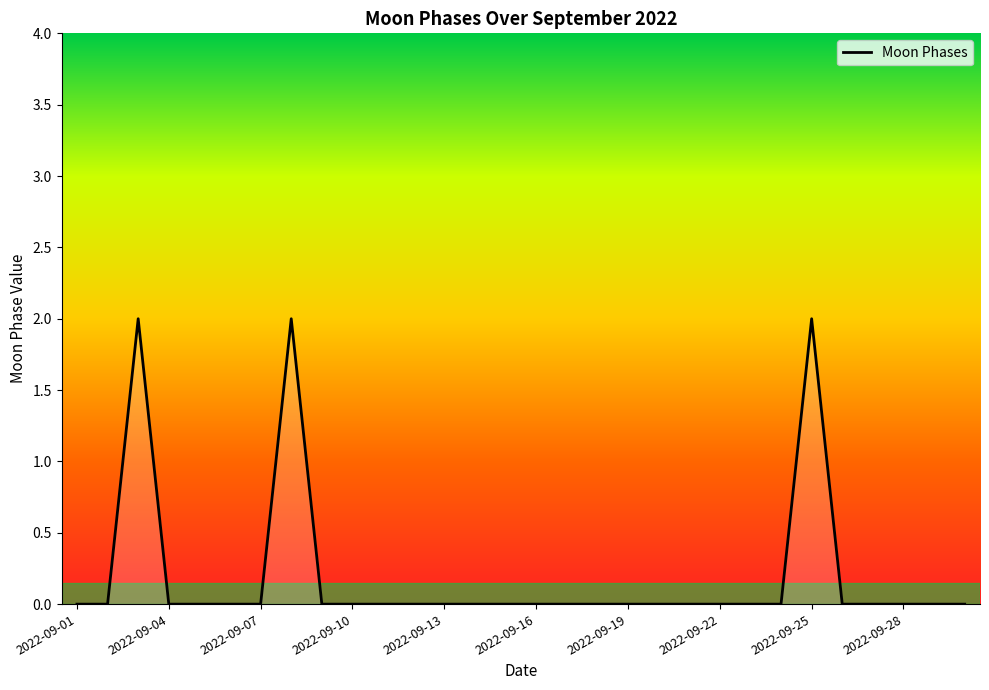

What is the greatest value displayed?

2